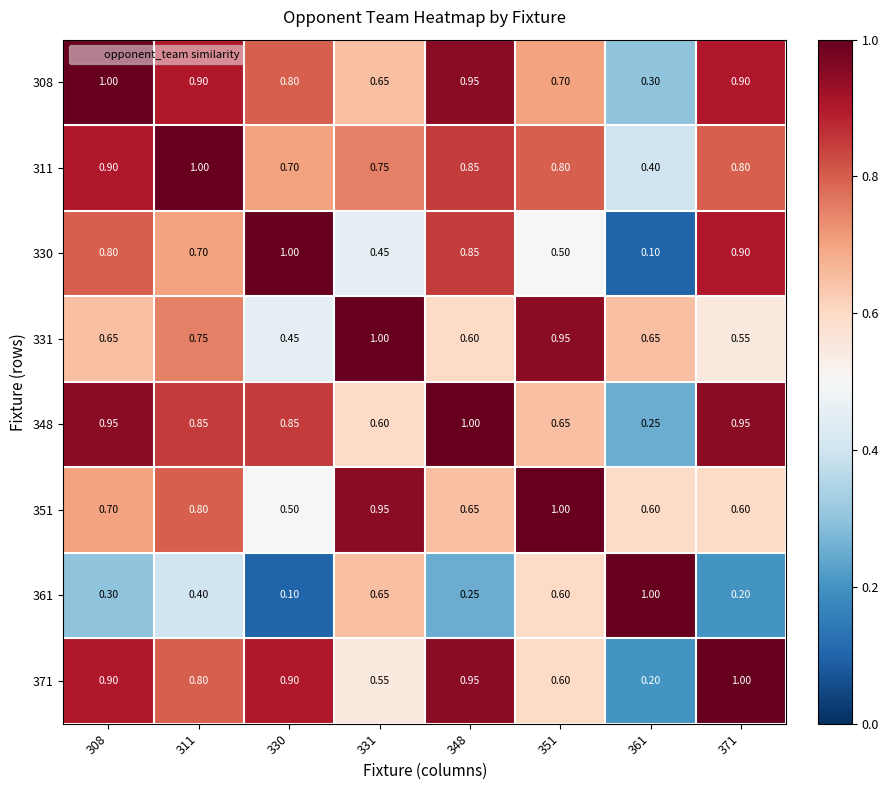

Is the value of 371 at 371 greater than the value of 361 at 330?

Yes